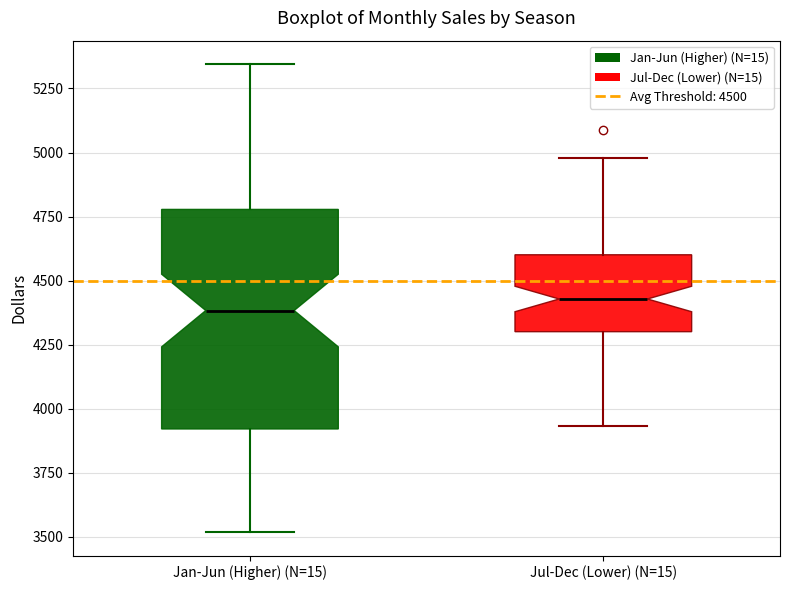

Reading left to right, read every box against the y-axis: the position of its median line, the range the box covers, and the ends of its whiskers. The values are not printed on the chart, so give them approximately, as read against the axis.

Jan-Jun (Higher) (N=15): median 4400, box 3900 to 4800, whiskers 3500 to 5350
Jul-Dec (Lower) (N=15): median 4450, box 4300 to 4600, whiskers 3950 to 5000